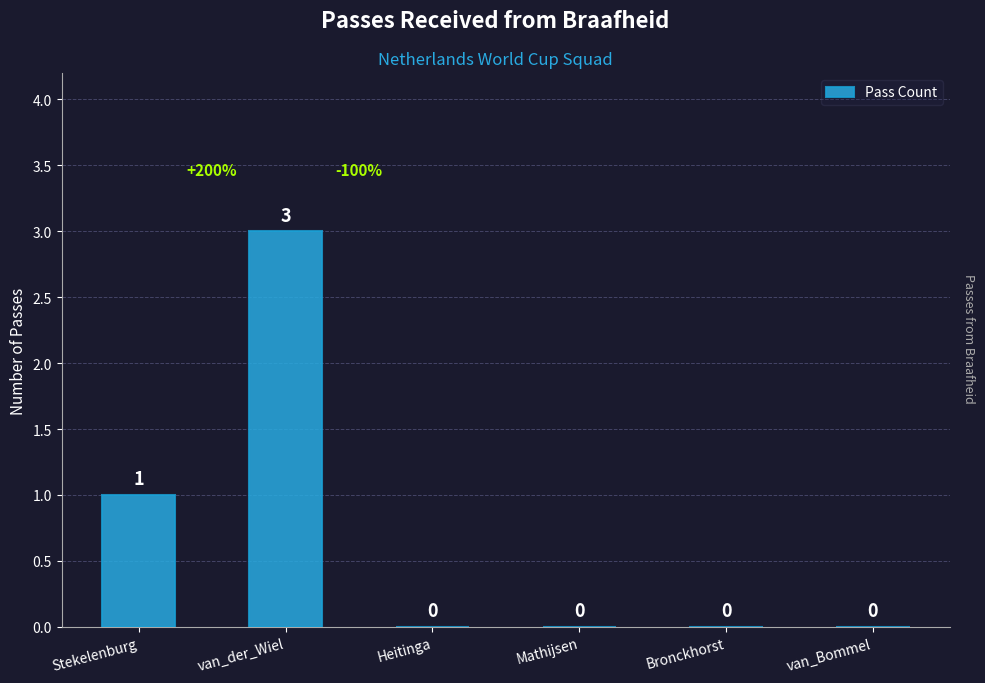

Reading left to right, list all the values displayed in this chart.

Stekelenburg=1	van_der_Wiel=3	Heitinga=0	Mathijsen=0	Bronckhorst=0	van_Bommel=0